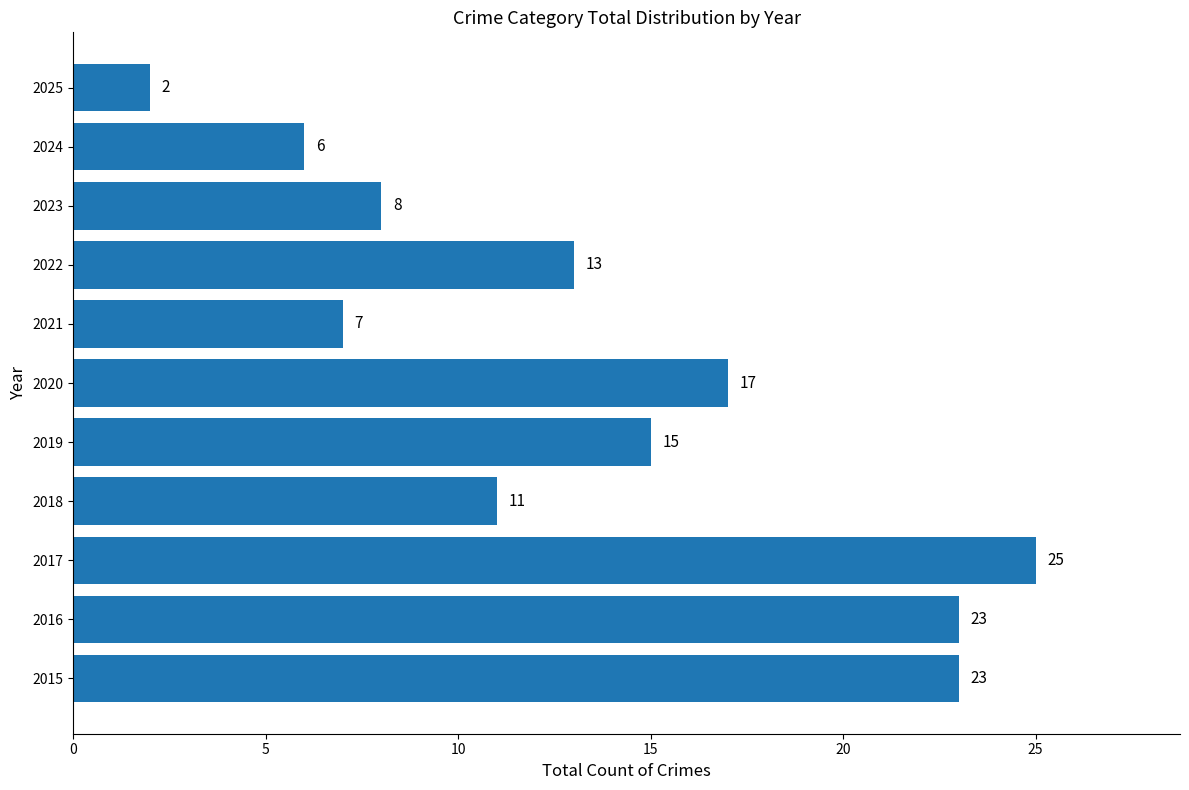

Reading bottom to top, what are all the values shown in this chart?

2015=23	2016=23	2017=25	2018=11	2019=15	2020=17	2021=7	2022=13	2023=8	2024=6	2025=2